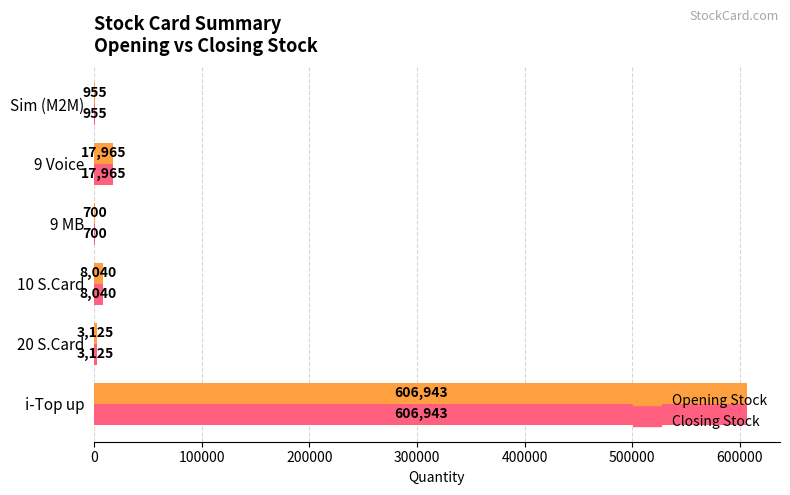

What is the maximum value for Closing Stock?

606943